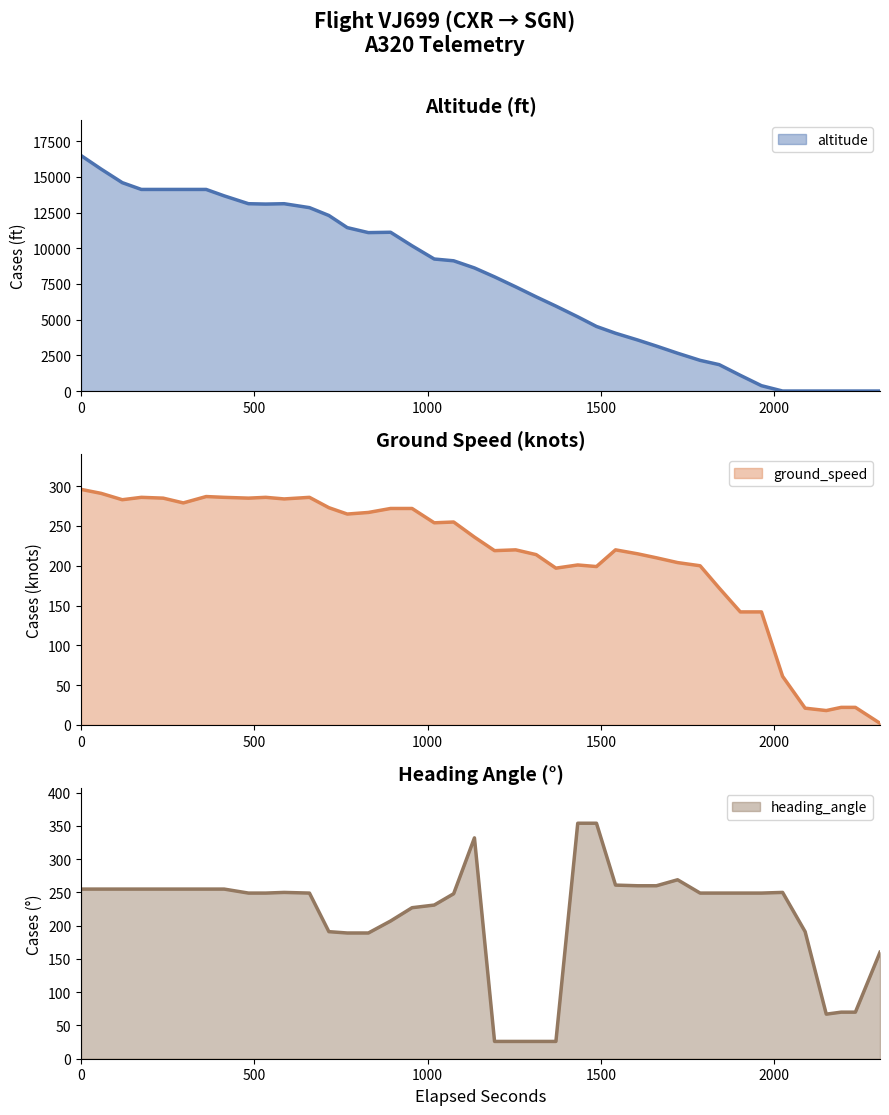

What is the sum of the ground_speed values at 1618051601 and 1618053085?

511